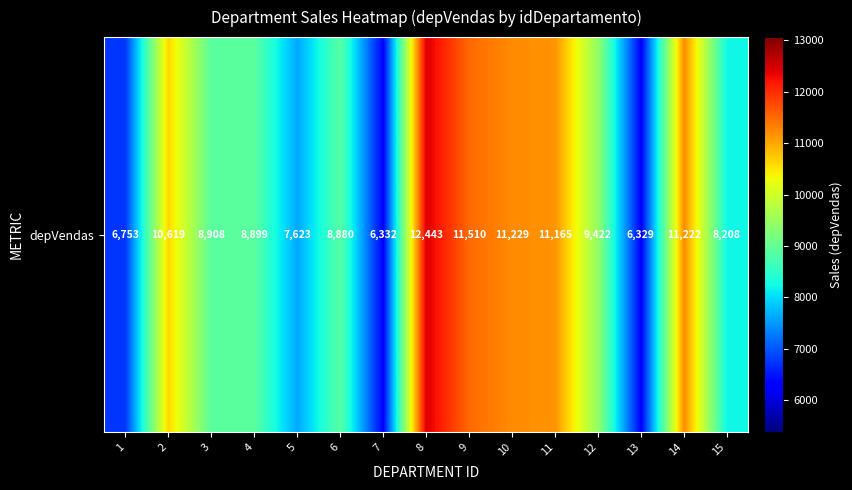

List the labels in order of value, smallest first.

13, 7, 1, 5, 15, 6, 4, 3, 12, 2, 11, 14, 10, 9, 8